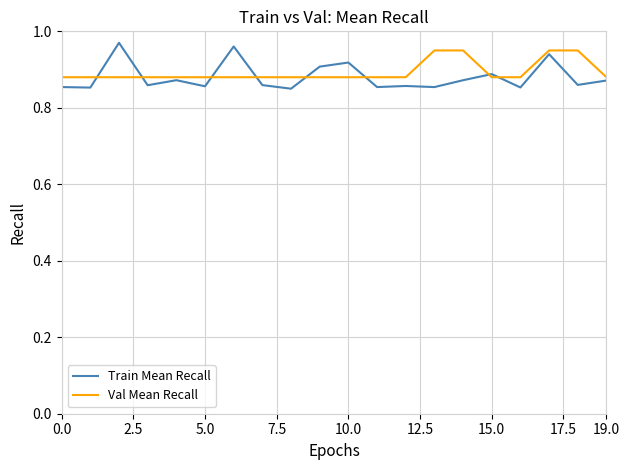

What is the difference between the second highest and second lowest values in the Train Mean Recall series?

0.1